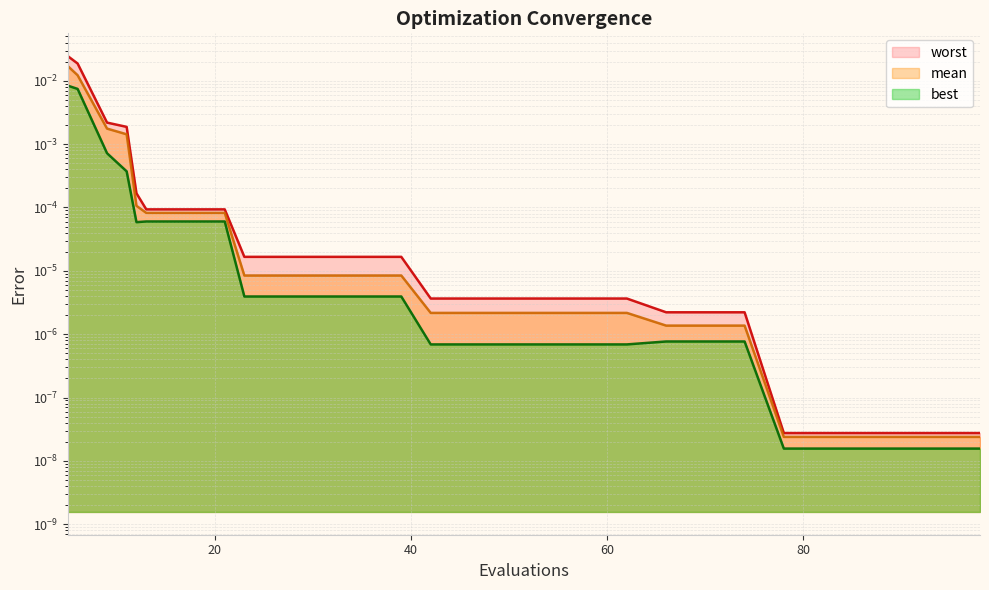

True or false: worst and mean cross at least once.

False